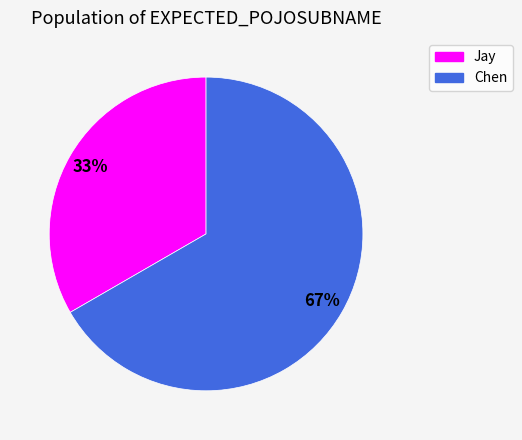

True or false: Jay accounts for 33% of the total.

True